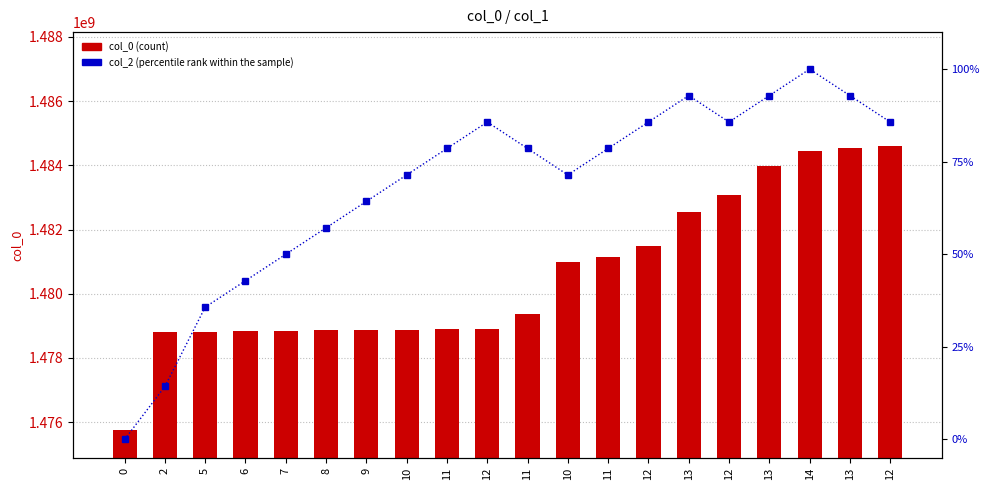

What is the average value of the percentile rank within the sample series?

68.2